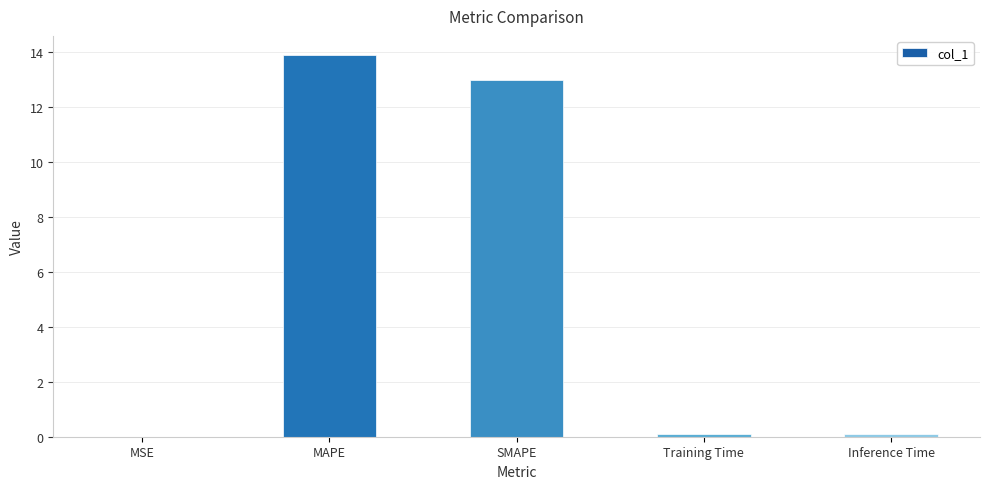

The value at MSE is 0.0. True or false?

True